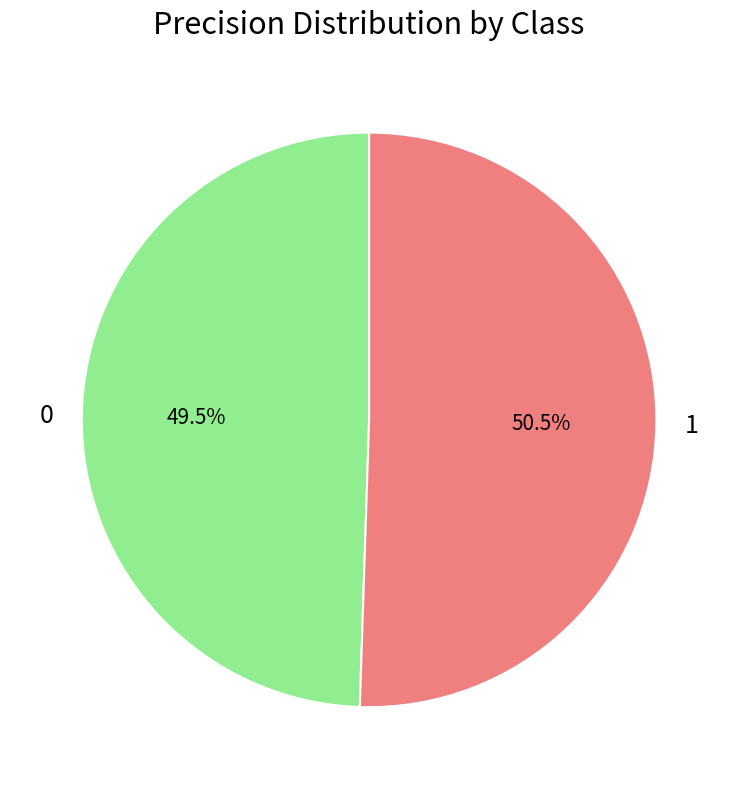

To the nearest percent, what is the difference between the 1 and 0 slice percentages?

1%